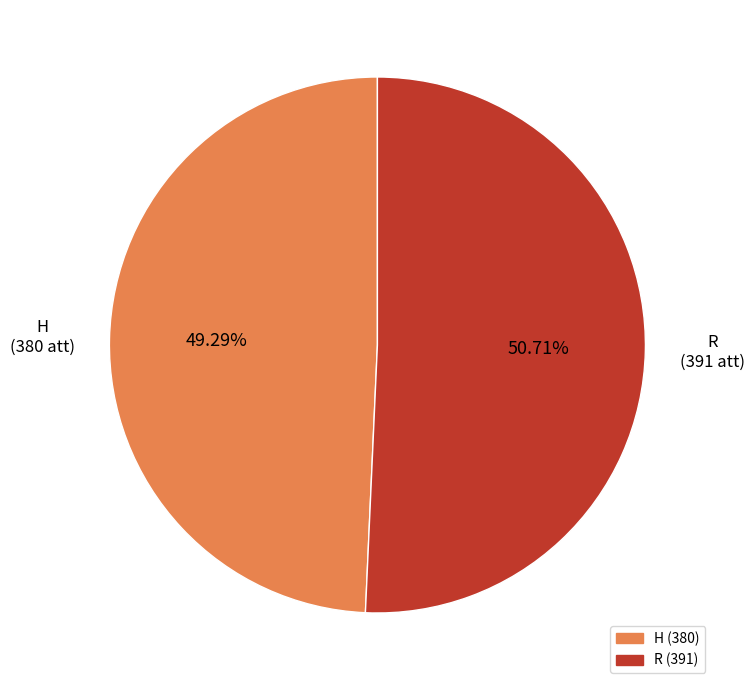

Rank the categories by value from lowest to highest.

H, R